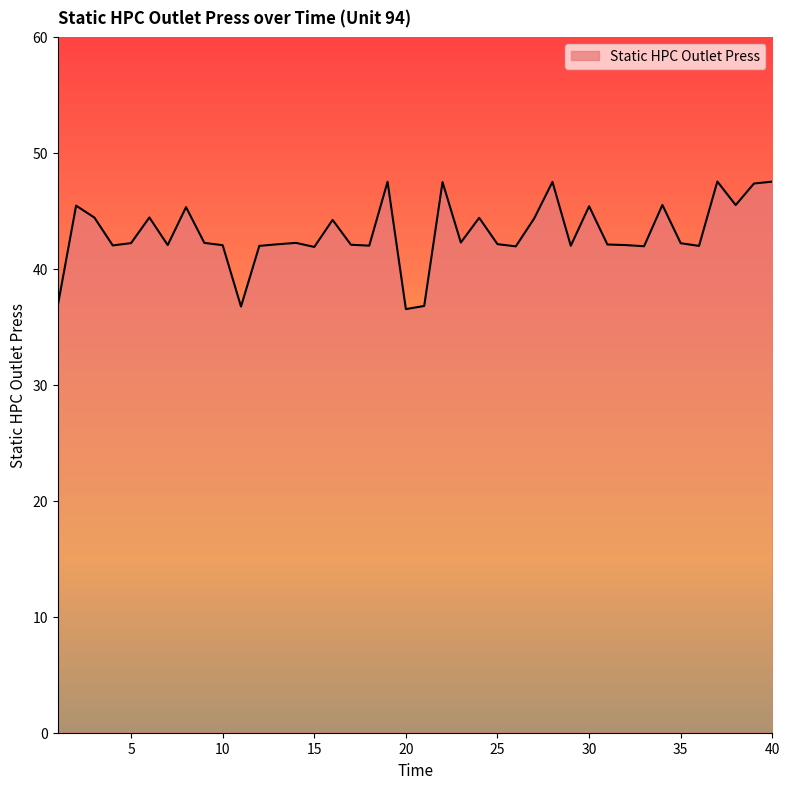

What is the smallest value displayed?

36.5